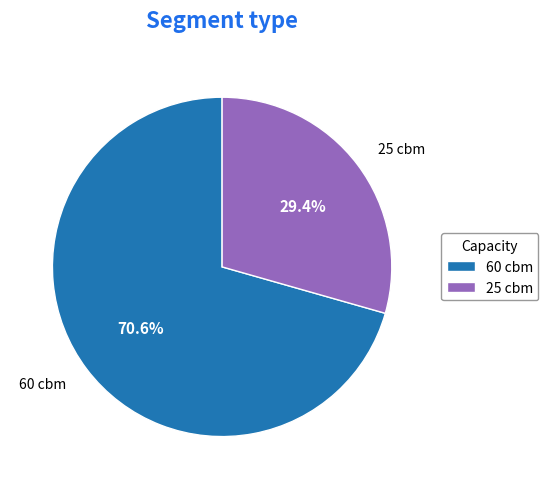

How many slices are in this pie chart?

2